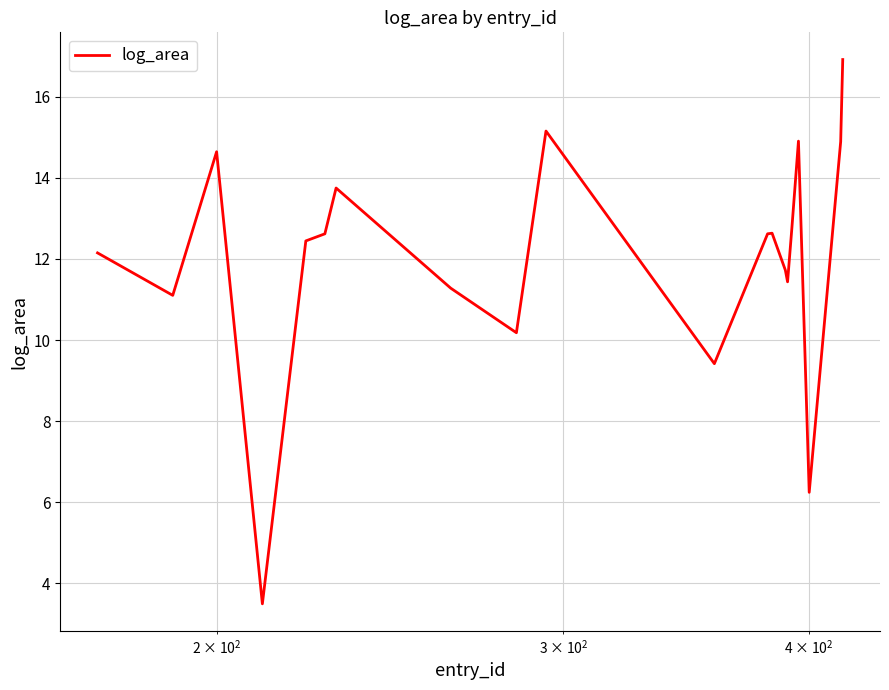

What is the difference between the maximum and minimum values?

13.4